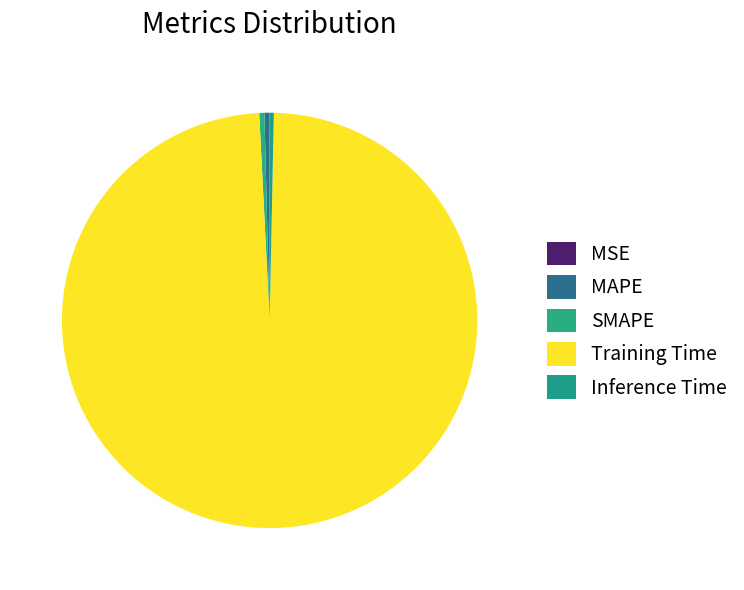

What is the majority slice?

Training Time